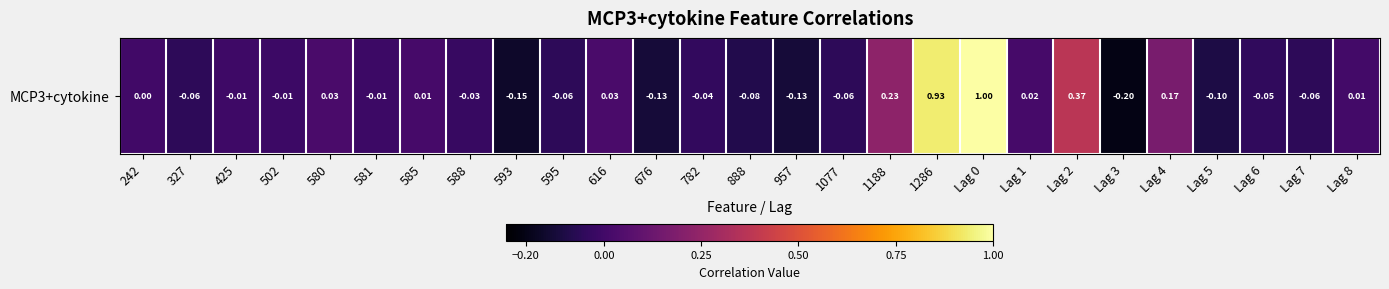

How many data points does each series have?

27